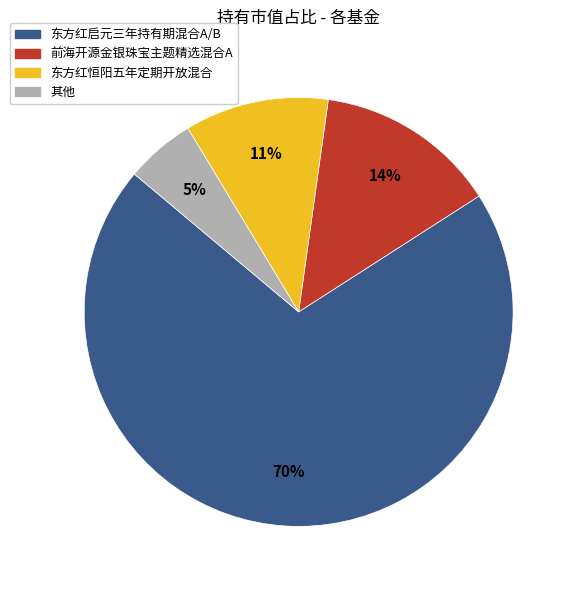

To the nearest percent, what is the difference between the largest and smallest slice percentages?

65%